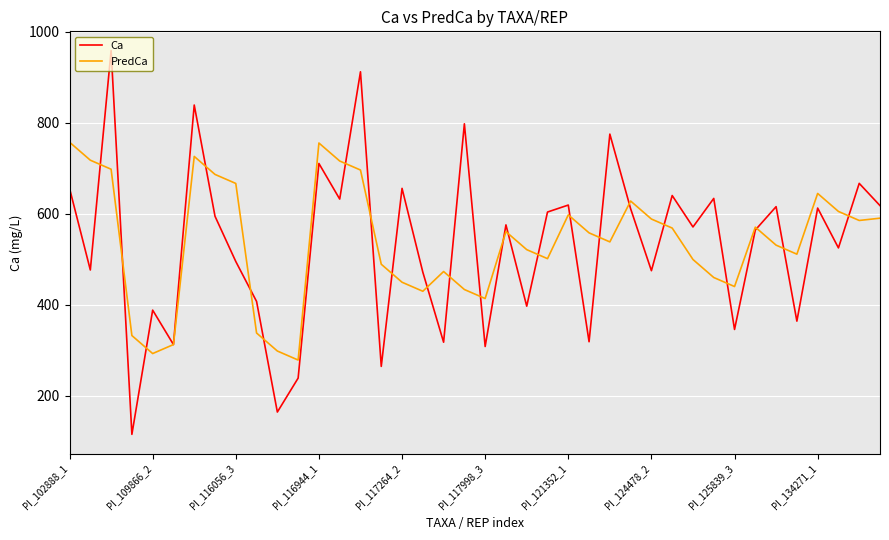

What are all the series names shown in the legend?

Ca, PredCa